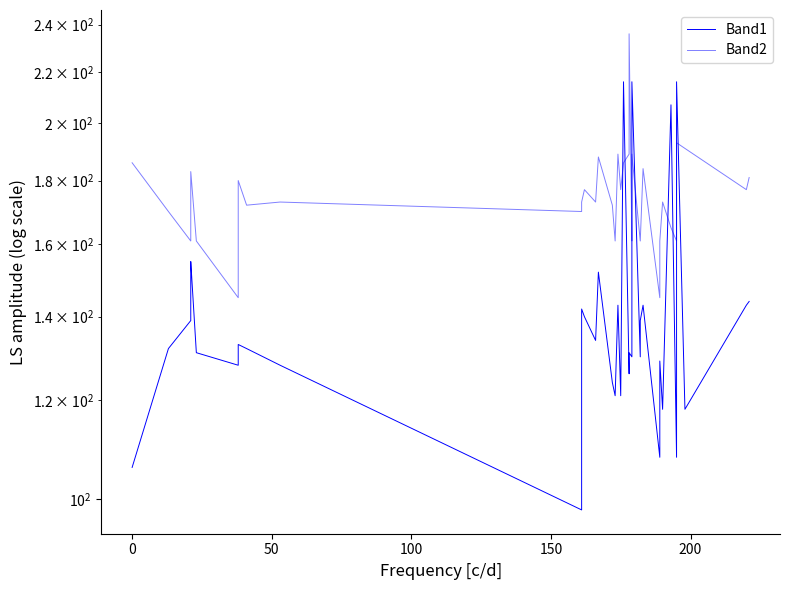

True or false: Band1 and Band2 intersect in this chart.

True